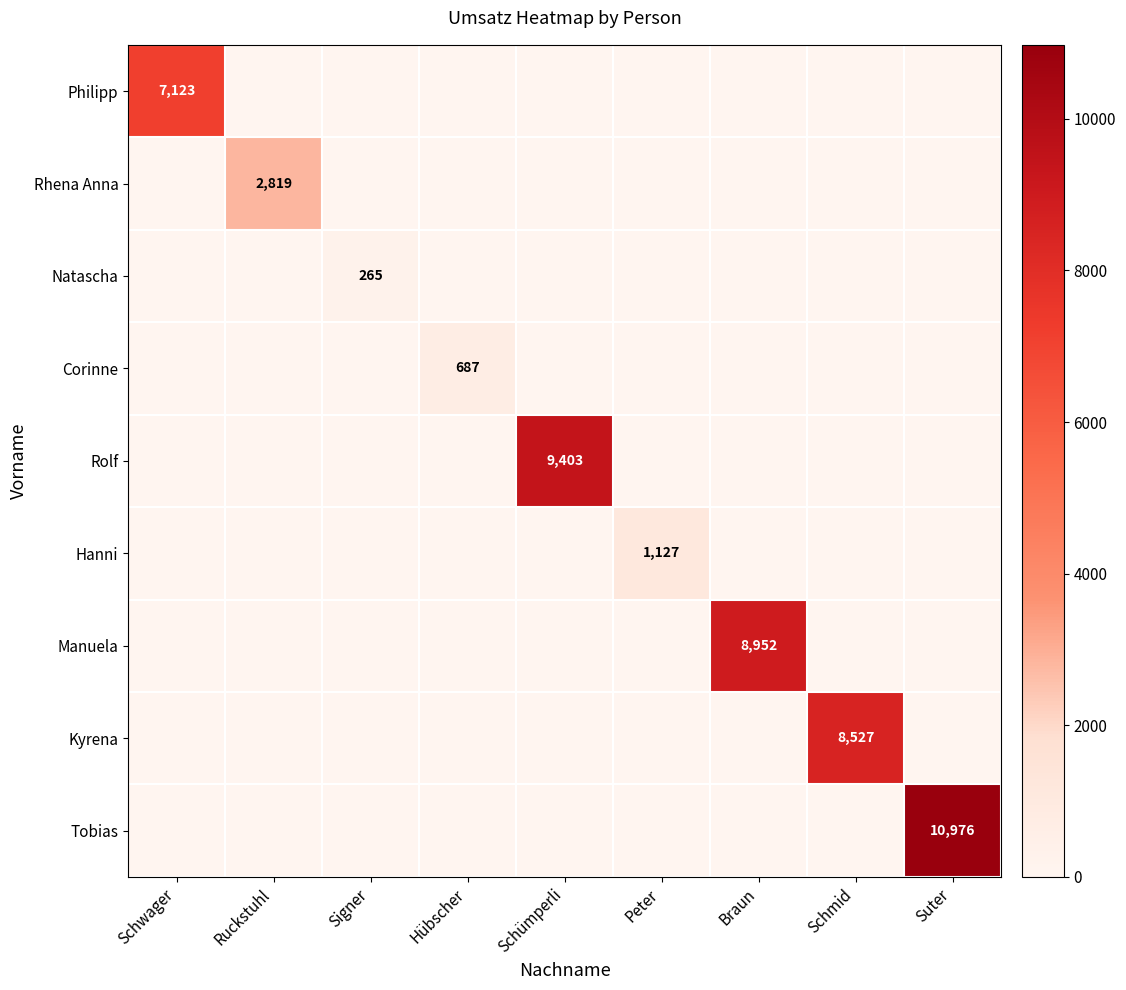

Is it true that Manuela equals 1965 at Braun?

False